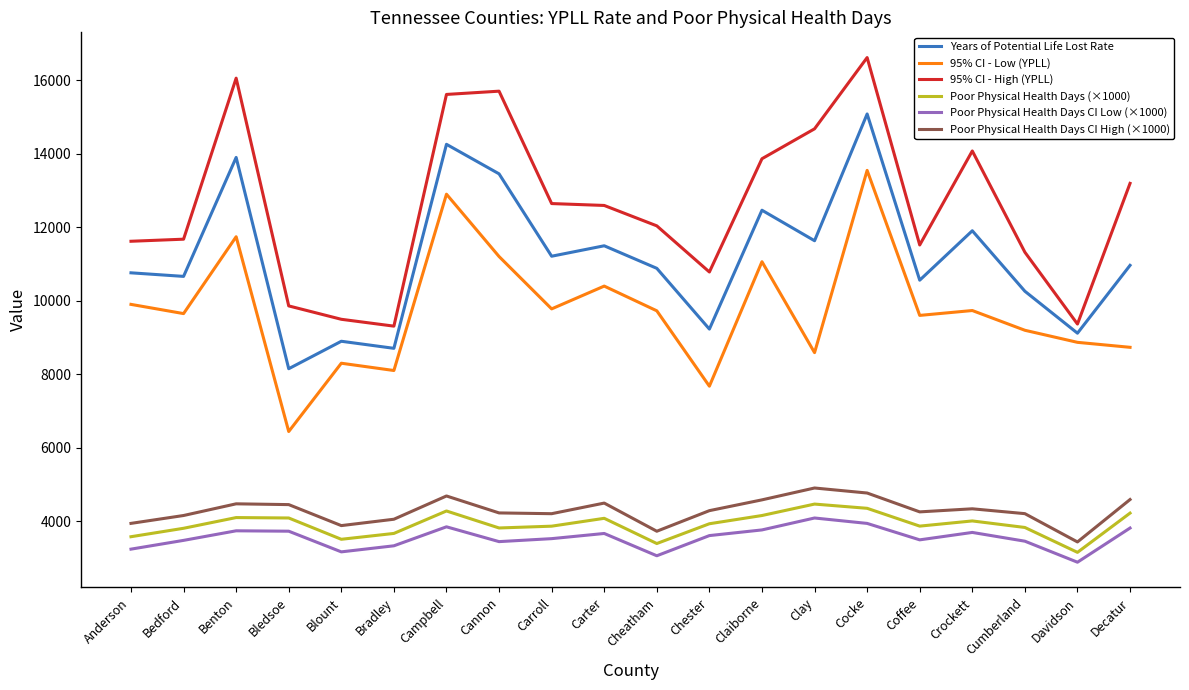

Which series has the largest range (max minus min)?

95% CI - High (YPLL)